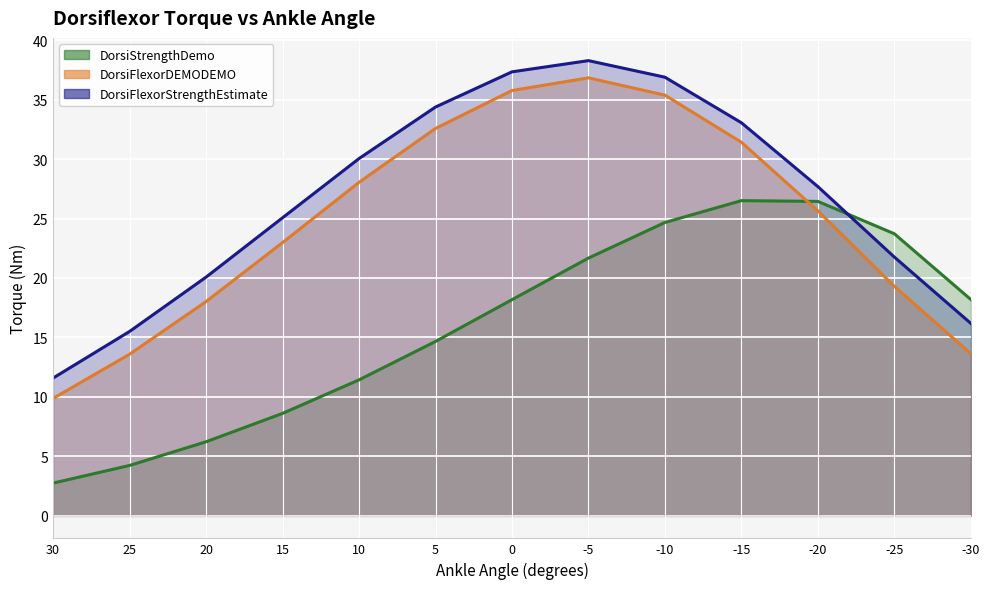

Is the value of DorsiFlexorDEMODEMO at -15 greater than the value of DorsiFlexorStrengthEstimate at 15?

Yes